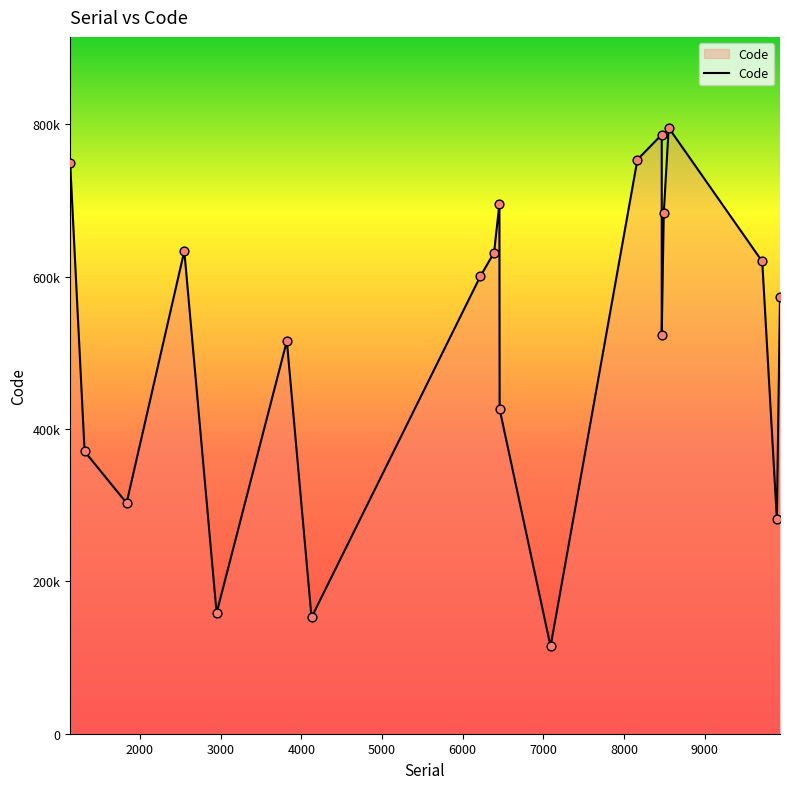

Between 8164 and 6457, which is larger?

8164